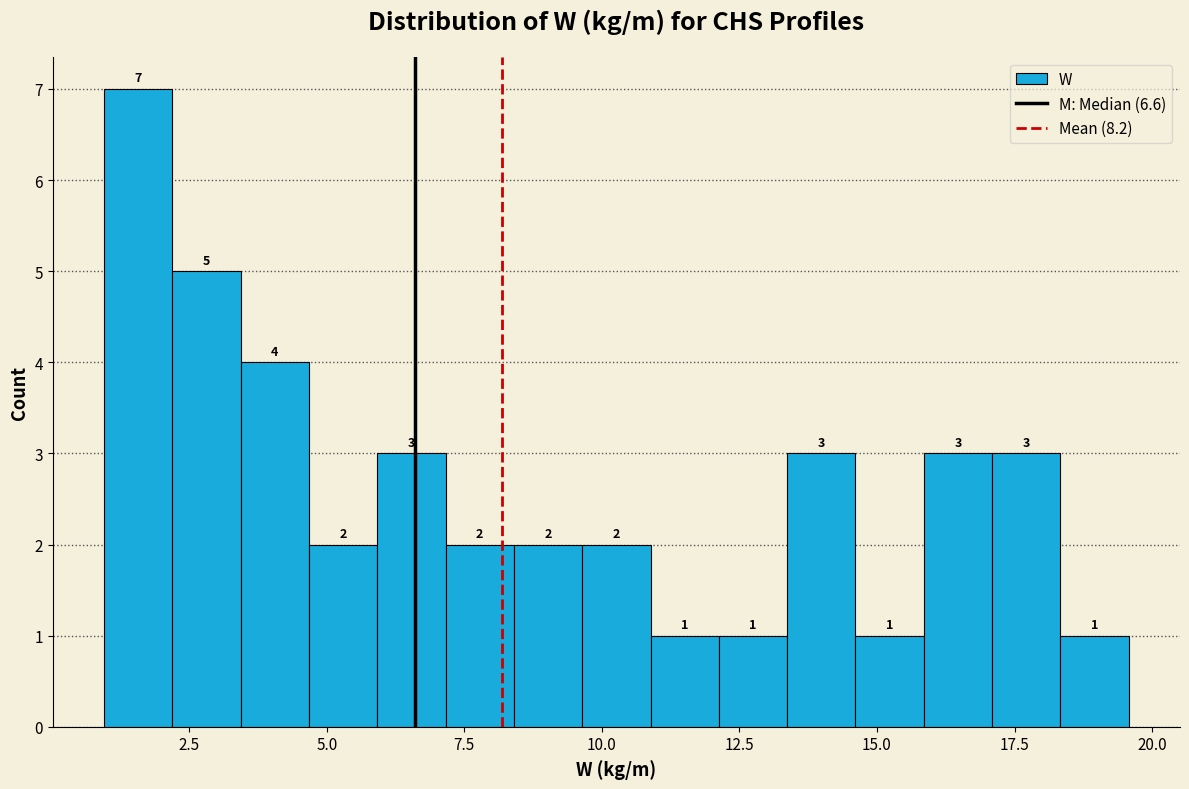

Read against the x-axis, roughly where is the centre of the tallest bar?

1.5